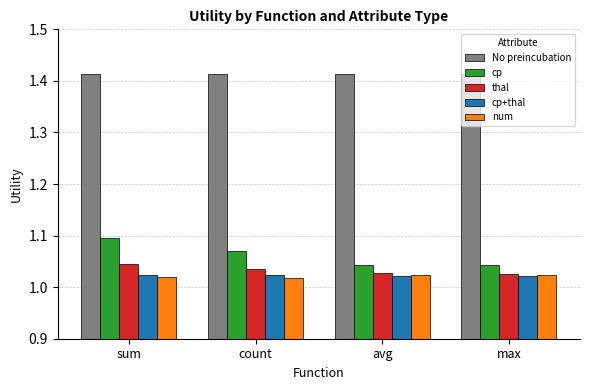

Between sum and max, which series saw the biggest shift?

cp